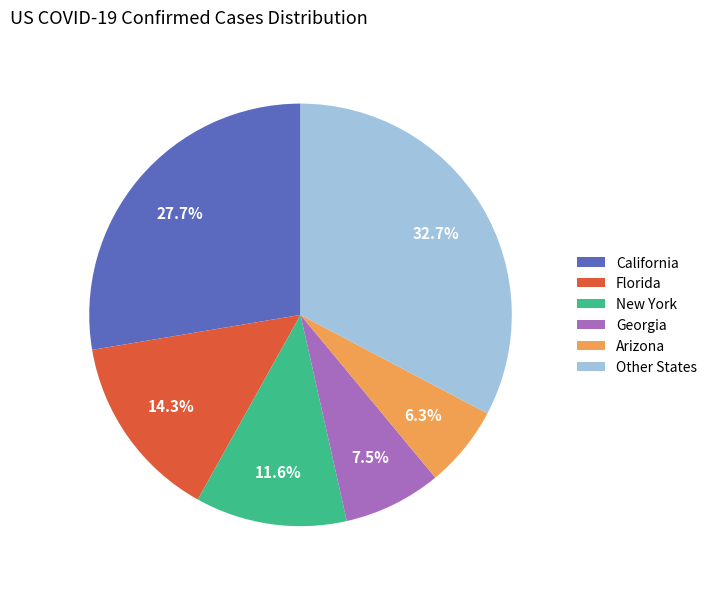

Do Georgia and Other States together represent more than half of the pie?

No